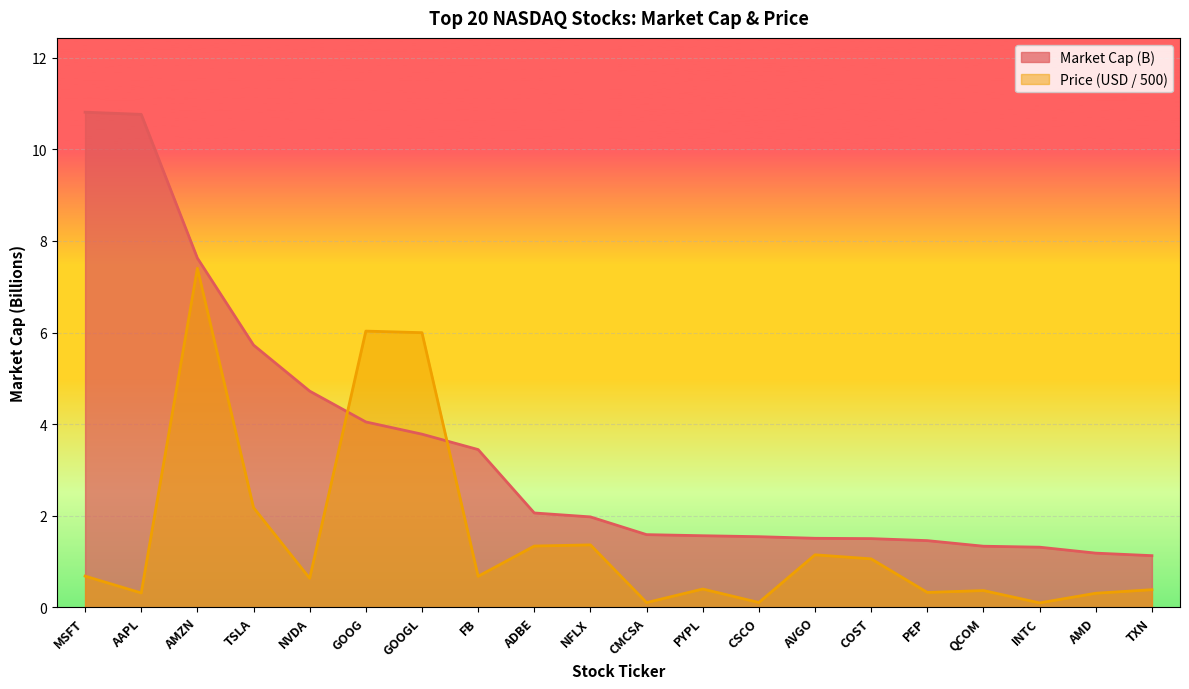

Reading left to right, transcribe all the data shown in this chart.

Market Cap (B): 10.8	10.8	7.6	5.7	4.7	4.0	3.8	3.4	2.1	2.0	1.6	1.6	1.5	1.5	1.5	1.5	1.3	1.3	1.2	1.1
Price: 0.7	0.3	7.4	2.2	0.6	6.0	6.0	0.7	1.3	1.4	0.1	0.4	0.1	1.1	1.1	0.3	0.4	0.1	0.3	0.4